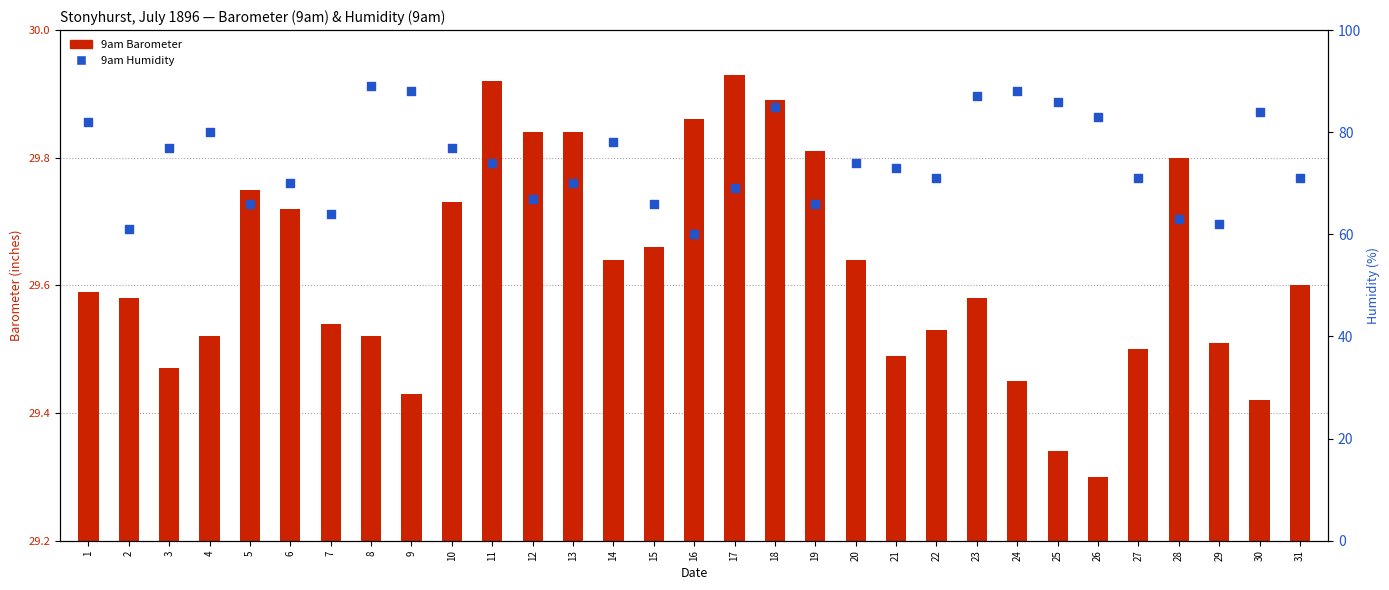

Is the value of 9am Humidity at 20 greater than the value of 9am Barometer (scaled) at 1?

Yes